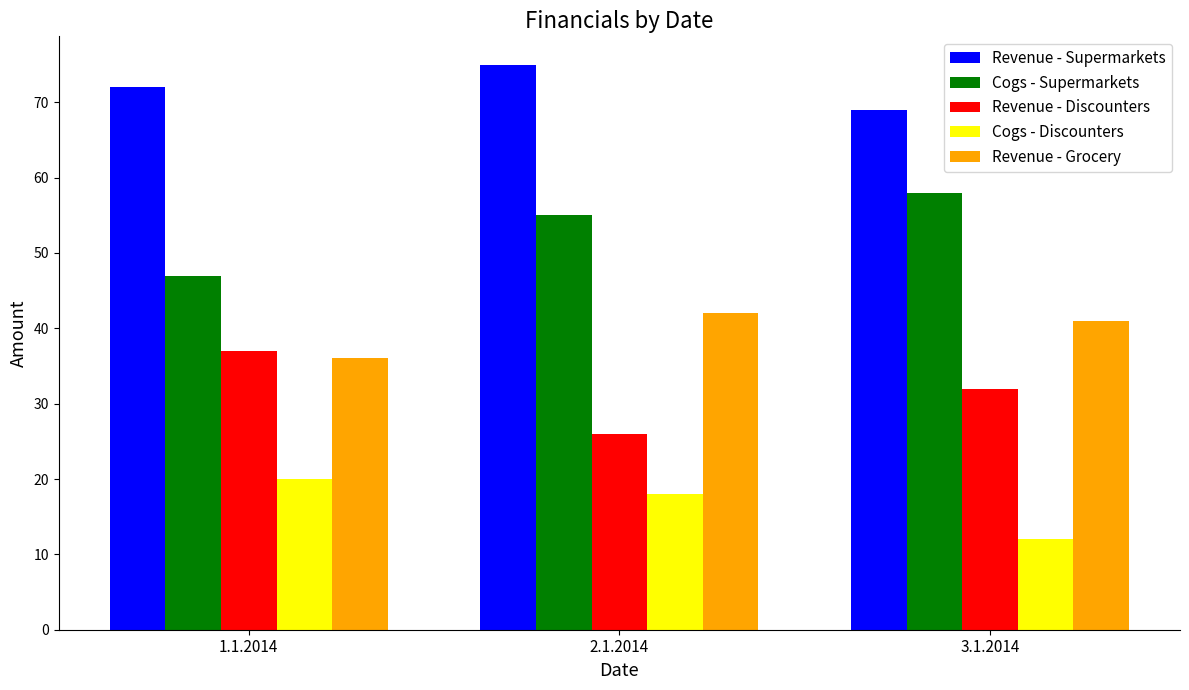

What is the value of the Revenue - Supermarkets bar at the 1st from the left?

72